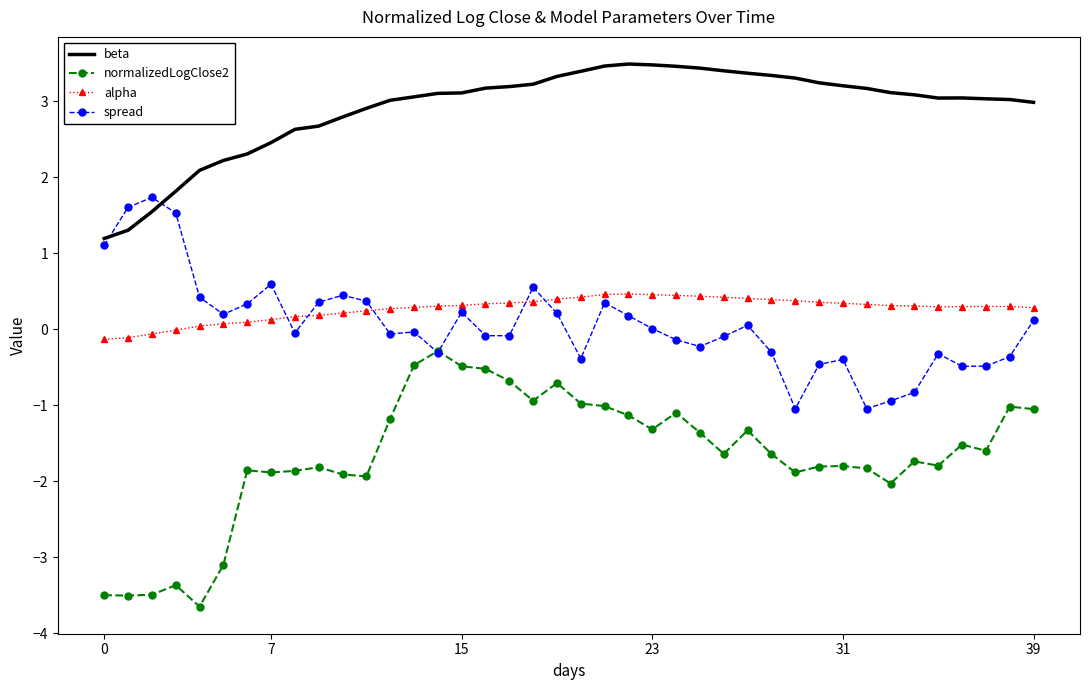

True or false: normalizedLogClose2 and beta intersect in this chart.

False